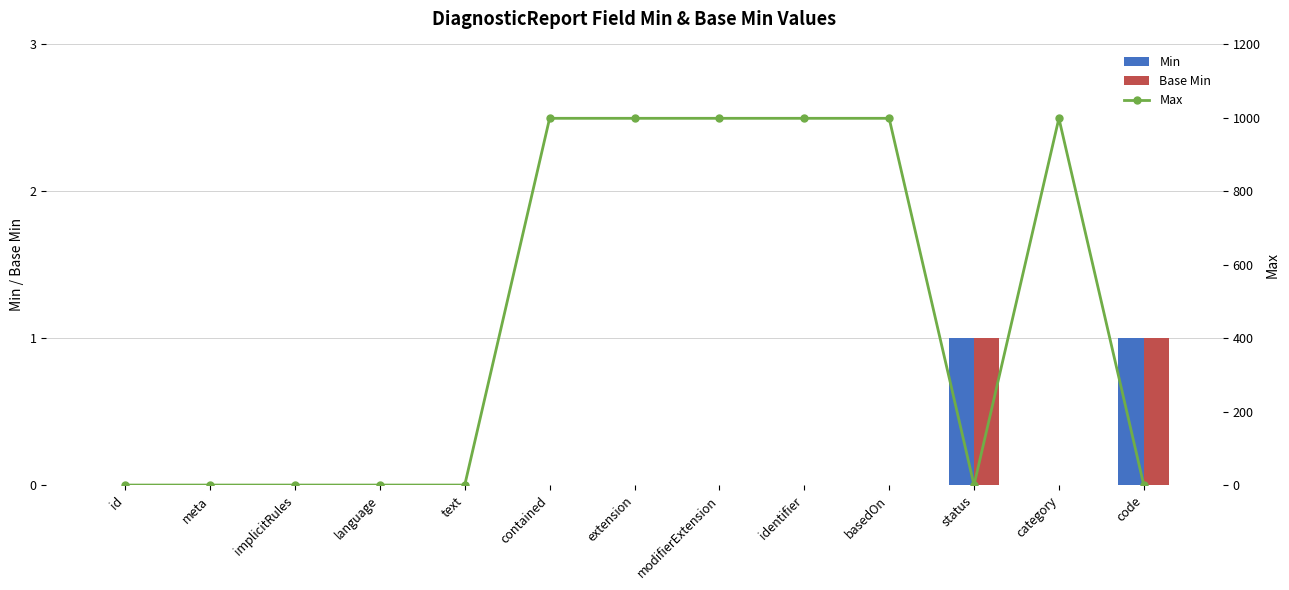

What is the highest value of the Min series?

1